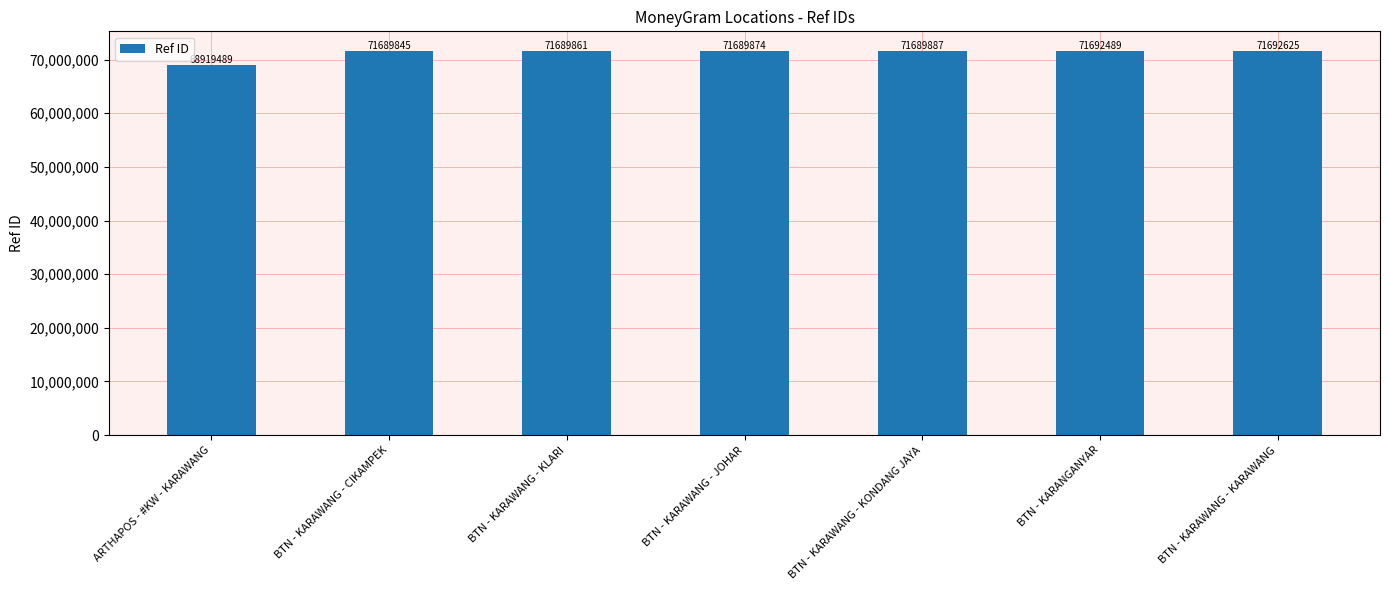

List the labels in order of value, smallest first.

ARTHAPOS - #KW - KARAWANG, BTN - KARAWANG - CIKAMPEK, BTN - KARAWANG - KLARI, BTN - KARAWANG - JOHAR, BTN - KARAWANG - KONDANG JAYA, BTN - KARANGANYAR, BTN - KARAWANG - KARAWANG